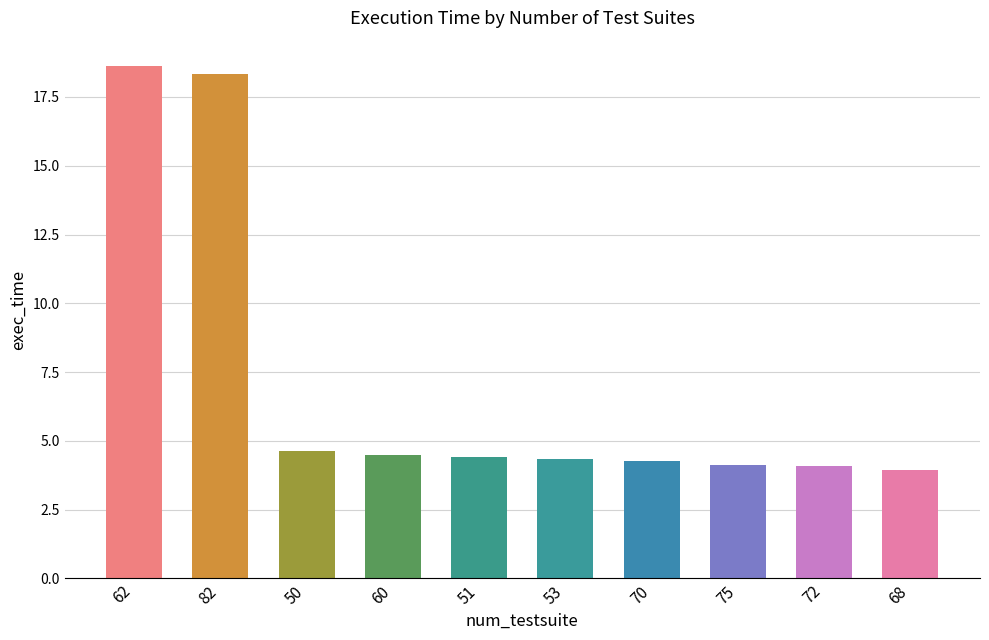

What is the sum of the values at 70 and 82?

22.6